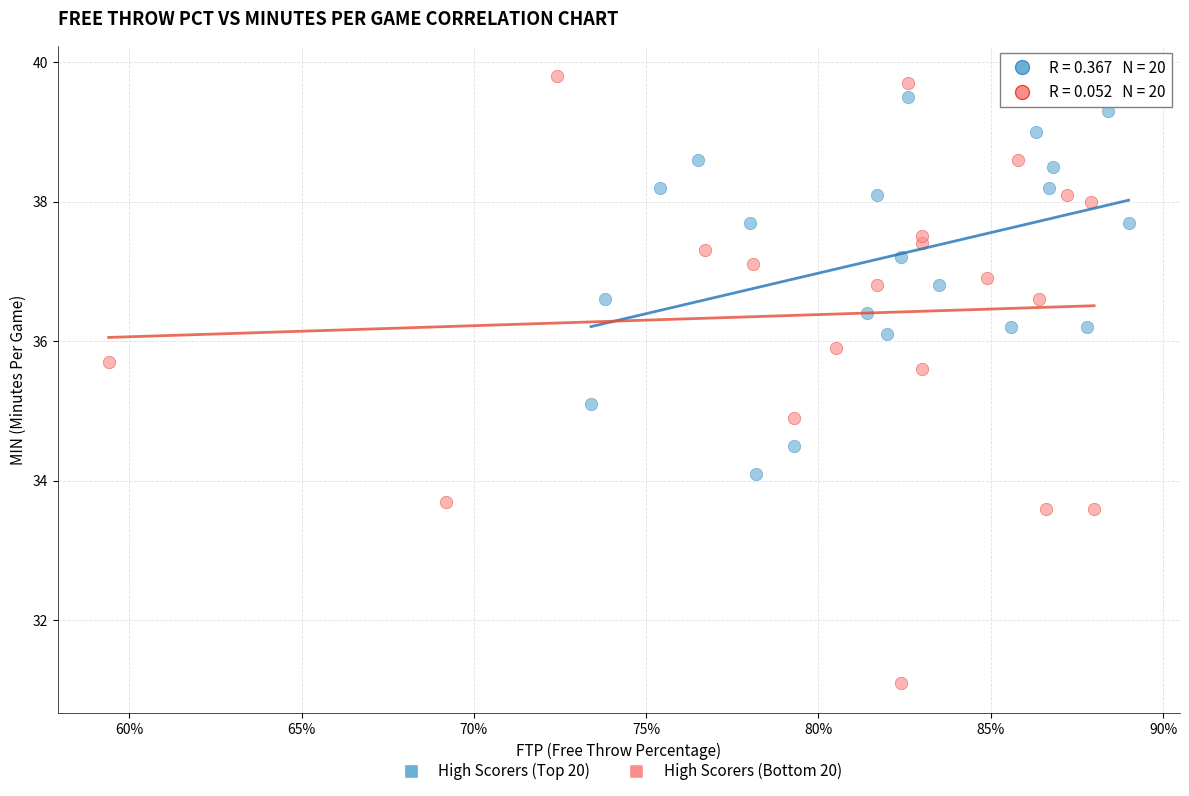

Which series reaches the maximum Y coordinate?

High Scorers (Bottom 20)